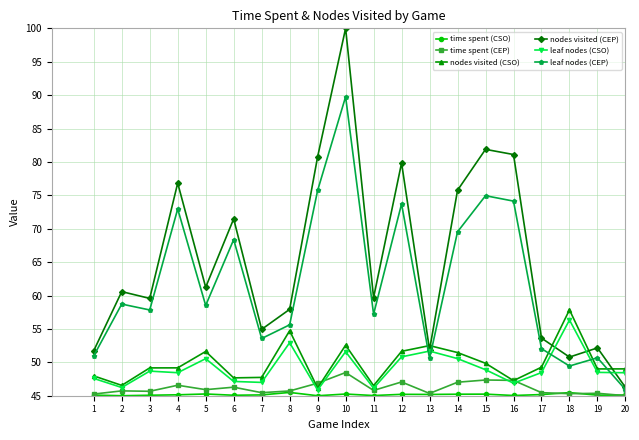

What is the difference between the highest and lowest values at 7?

9.8